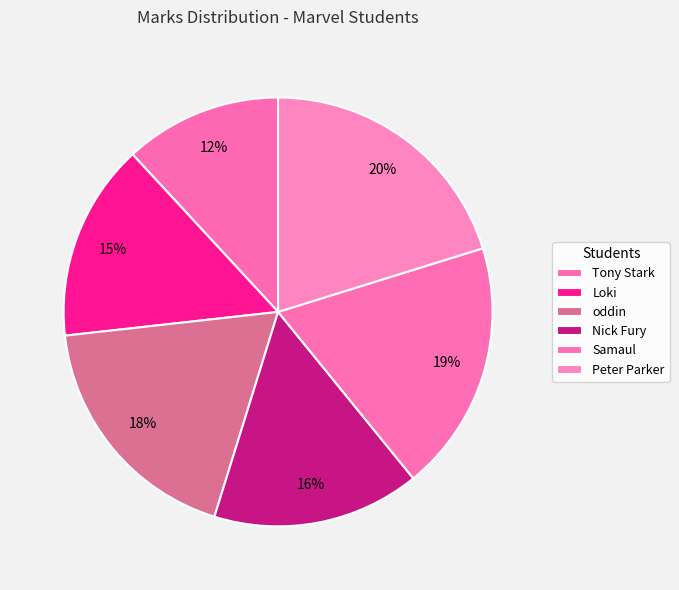

What percentage is the Nick Fury slice, to the nearest percent?

16%